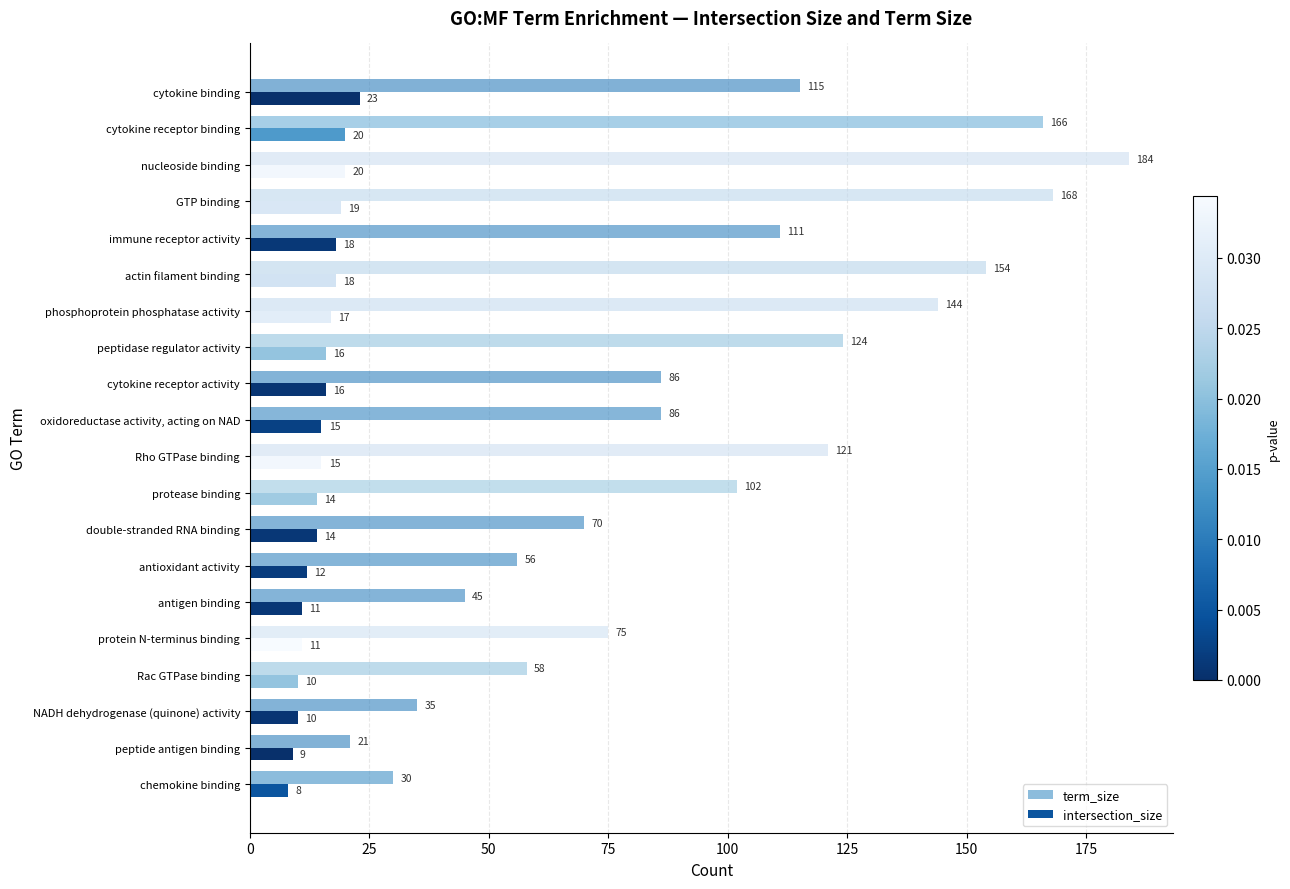

At how many categories does at least one series exceed 120?

7